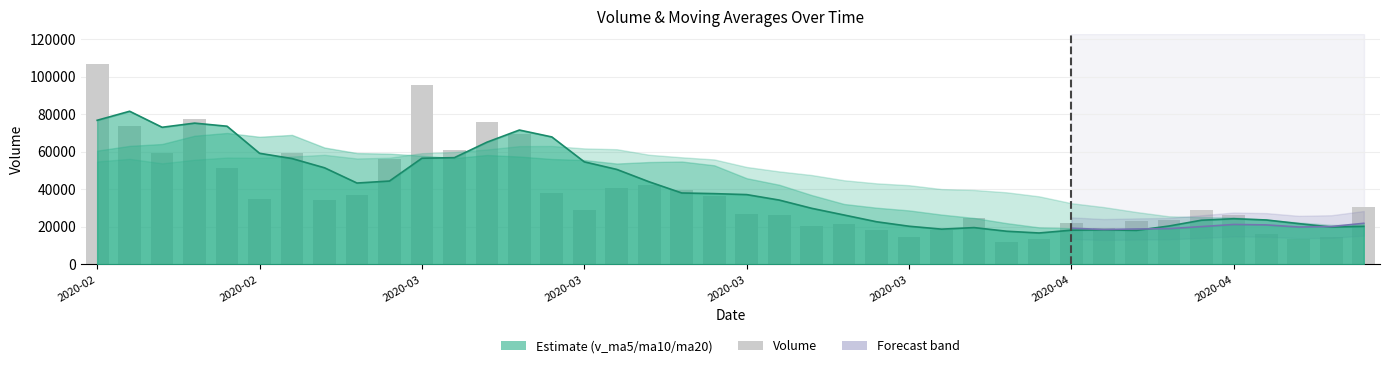

Does the chart contain stacked bars?

No